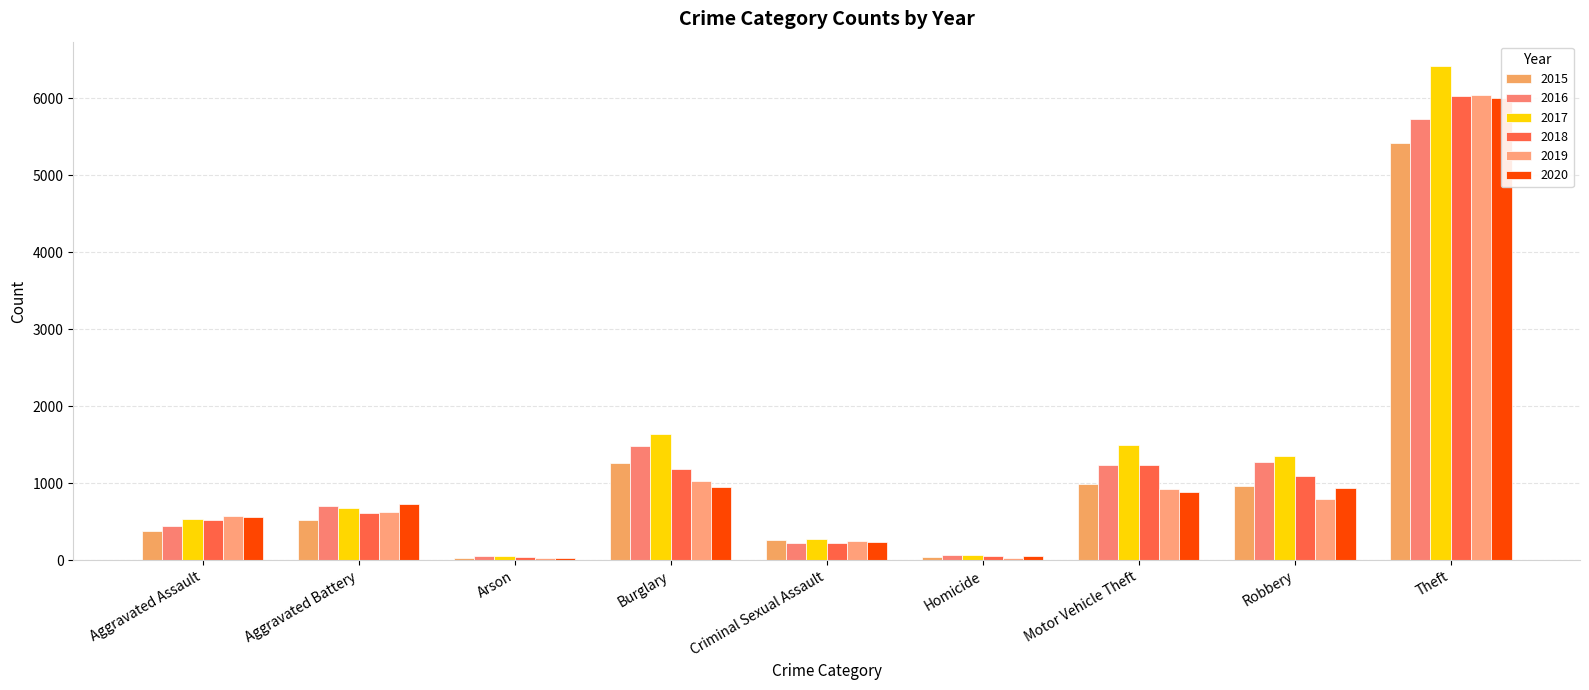

What is the approximate value of 2017 at Motor Vehicle Theft, to the nearest 10?

1490